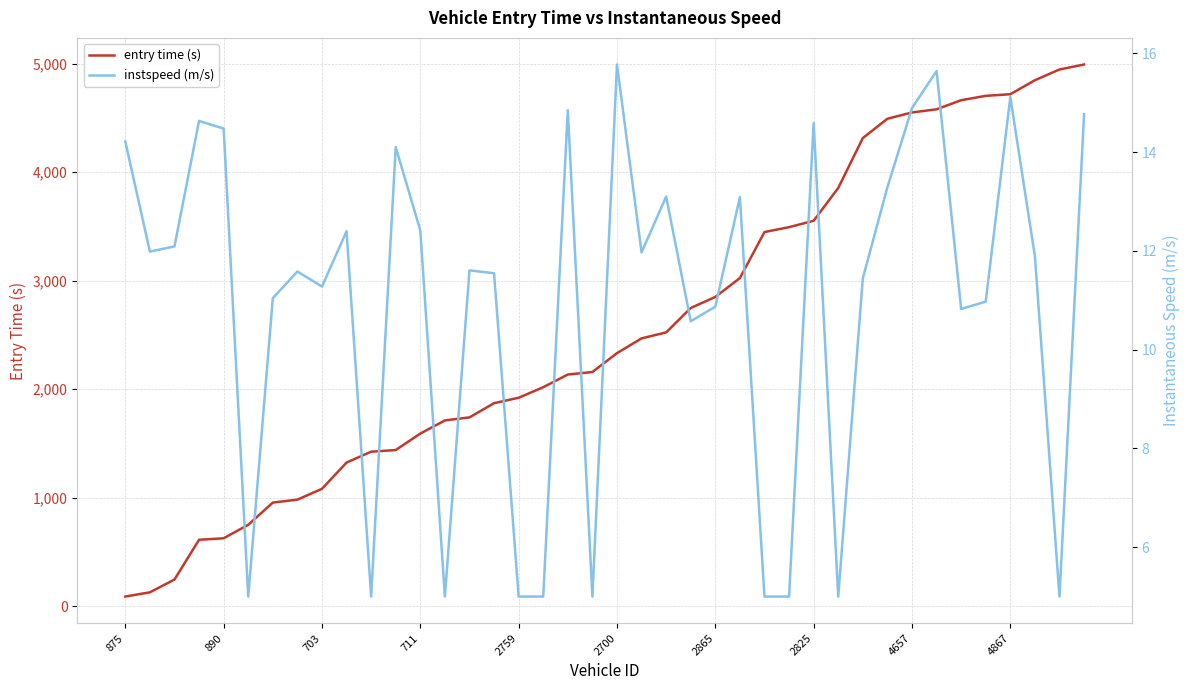

What is the value of the instspeed (m/s) point at the 2nd from the left?

12.0